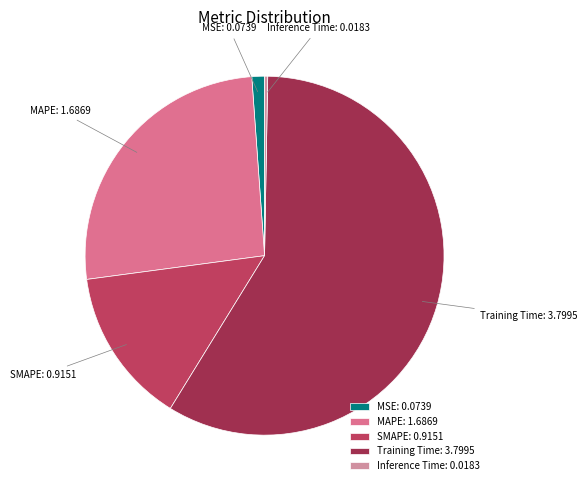

Which category has the biggest portion of the pie?

Training Time